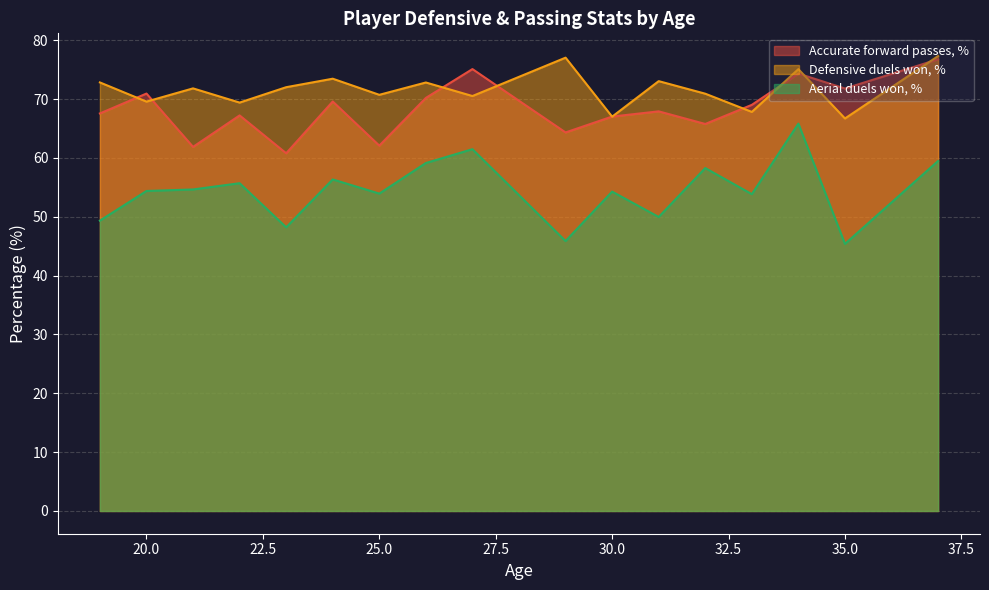

After their last crossing, which series has the higher values: Accurate forward passes, % or Defensive duels won, %?

Defensive duels won, %